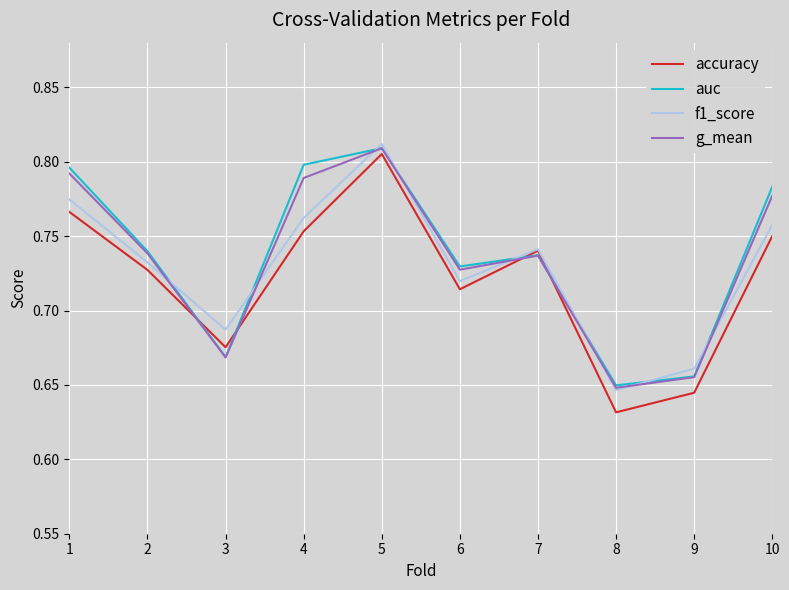

Is the value of g_mean at 10 greater than the value of accuracy at 3?

Yes